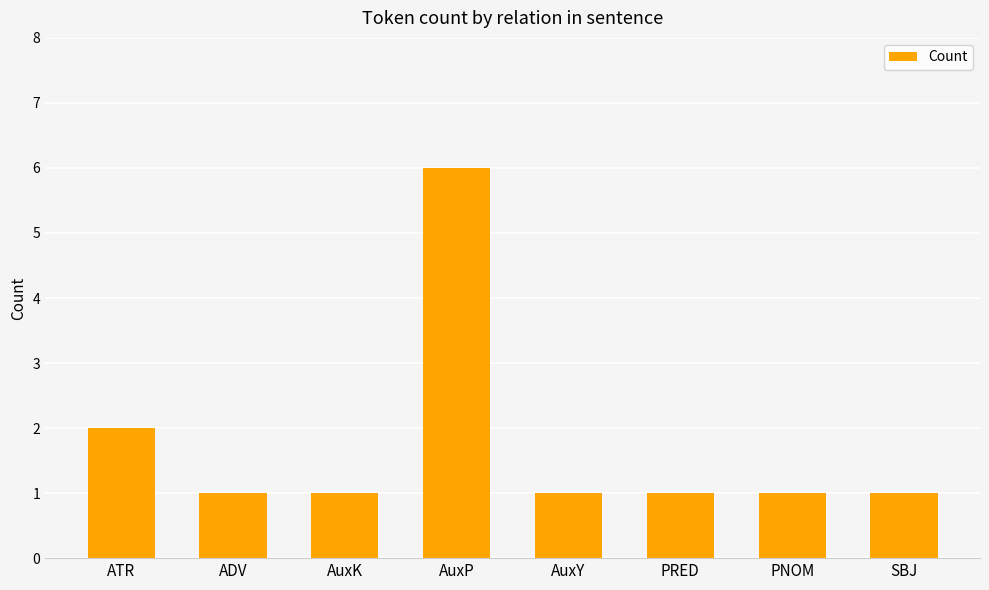

Approximately how many times larger is the value at PNOM compared to ADV?

1.0